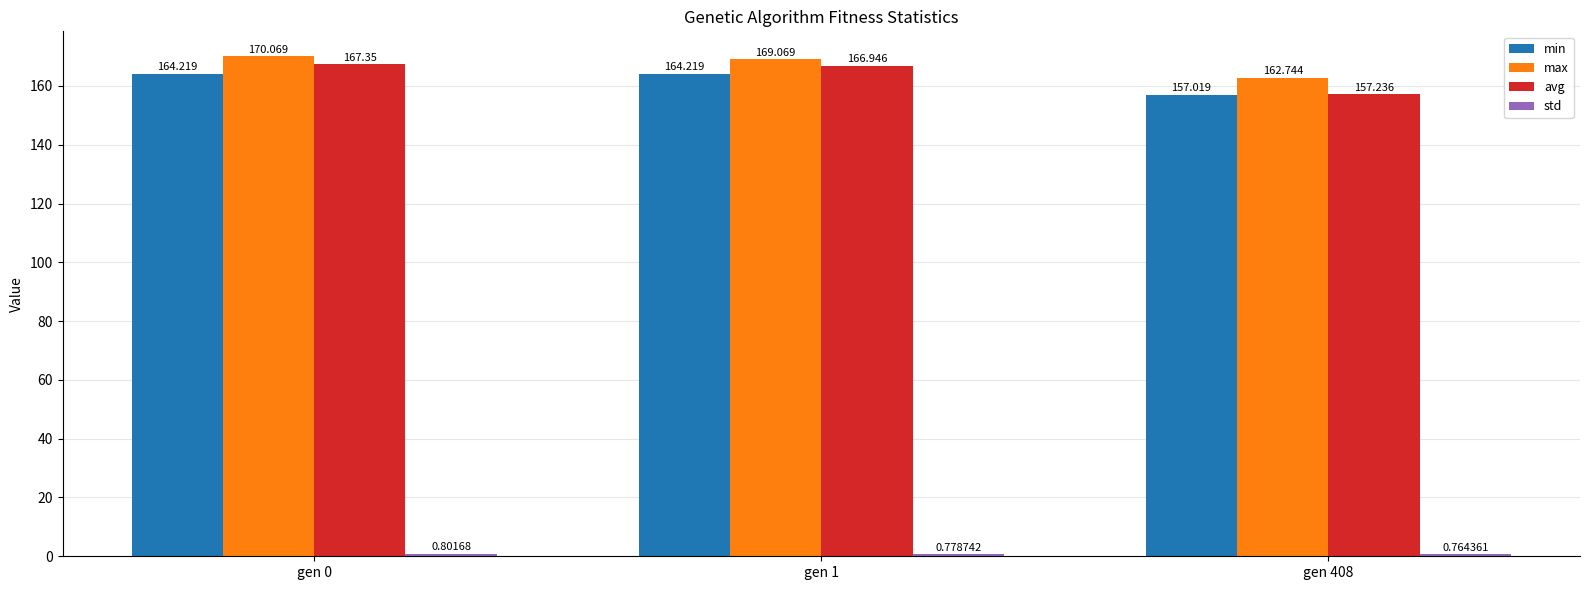

Is the value of avg at gen 408 greater than the value of min at gen 1?

No